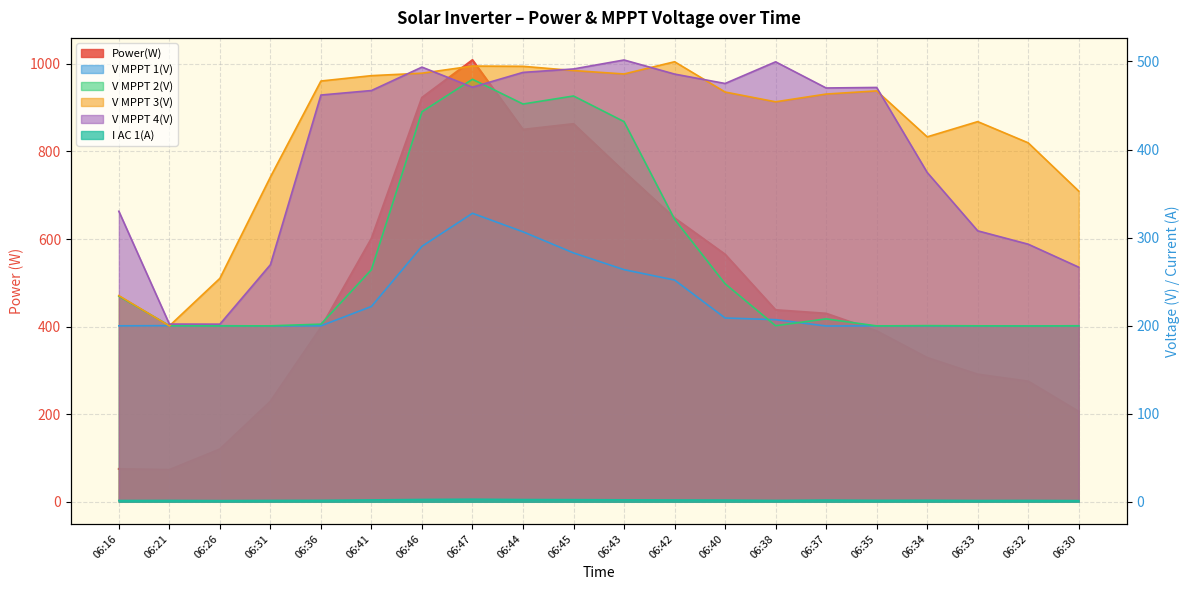

True or false: V MPPT 4(V) has more than 1 interior local peaks.

True